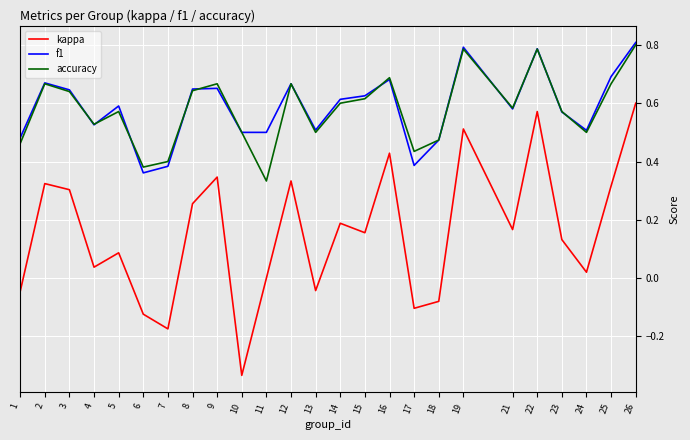

True or false: f1 has a value of 0.3 at 26.

False